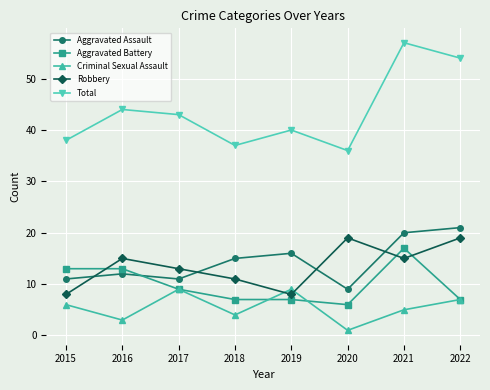

What is the total value across all series at 2021?

114